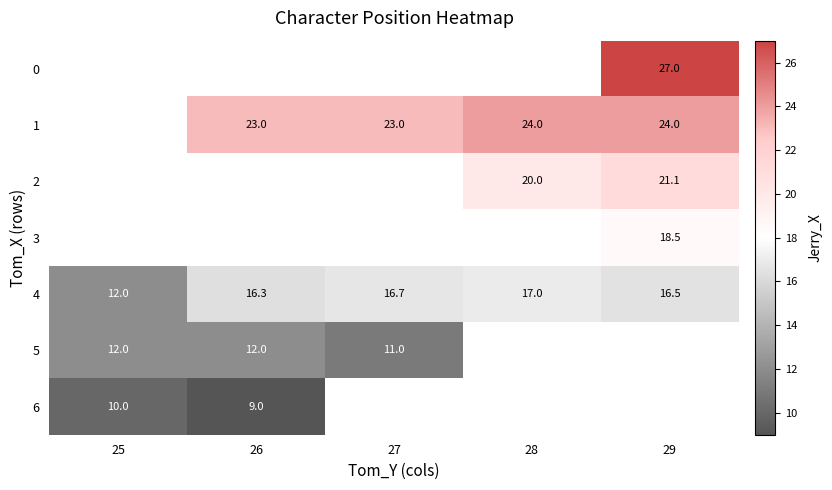

The 4 series shows 4.0 at 27. True or false?

False